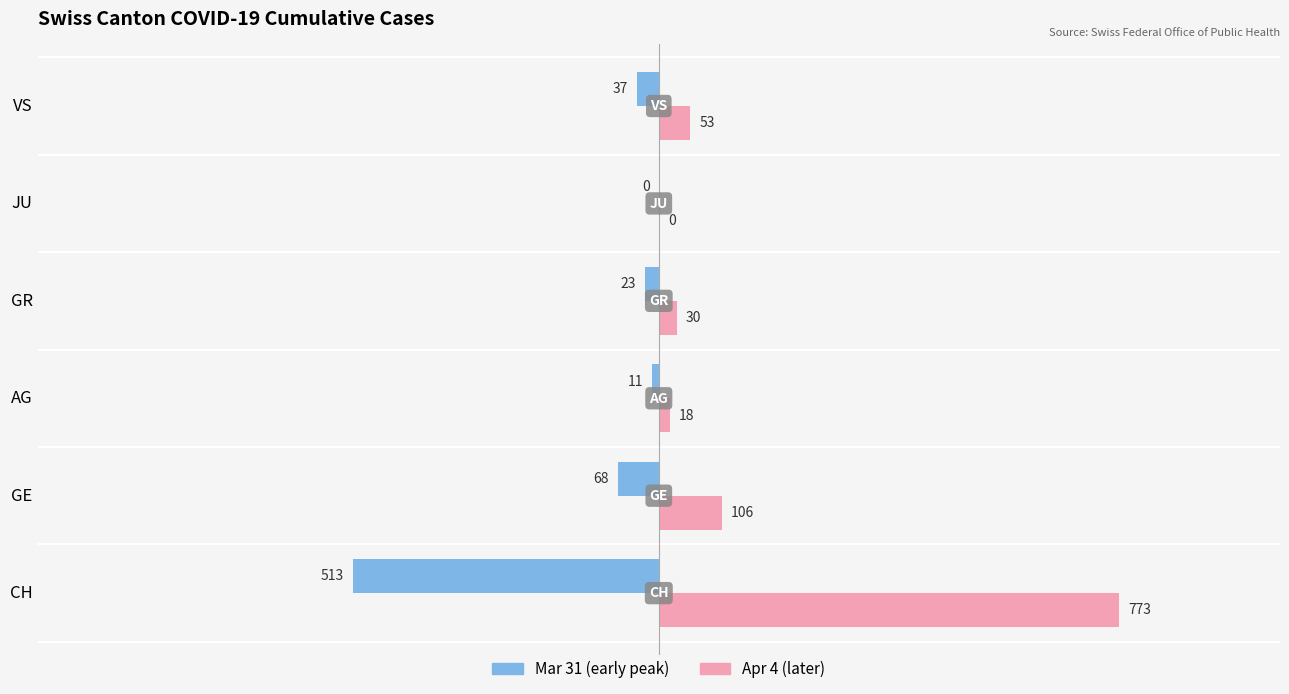

Is it true that Apr 4 (later) equals 773 at CH?

True